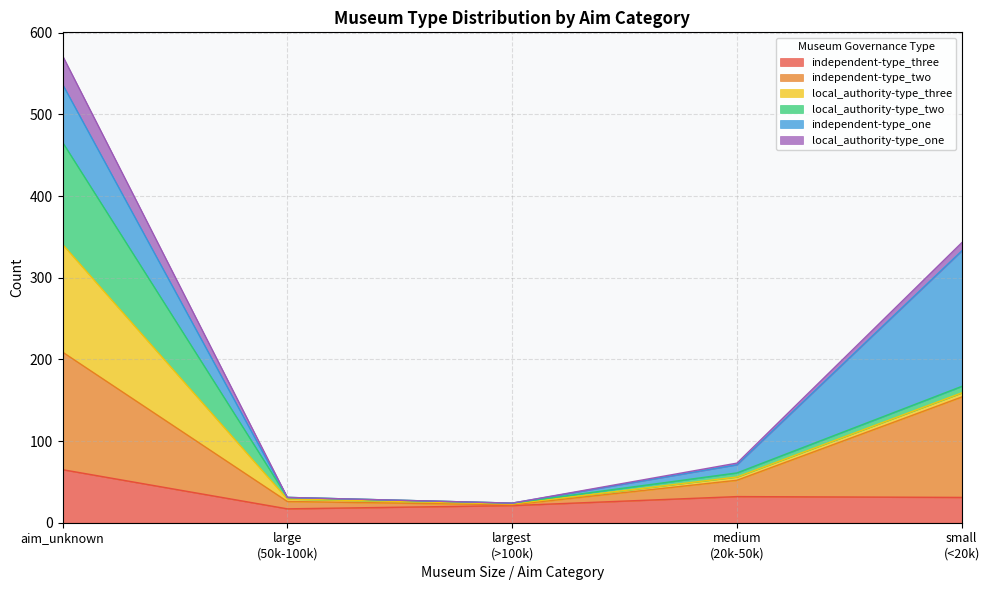

At which category is the sum across all series the highest?

aim_unknown